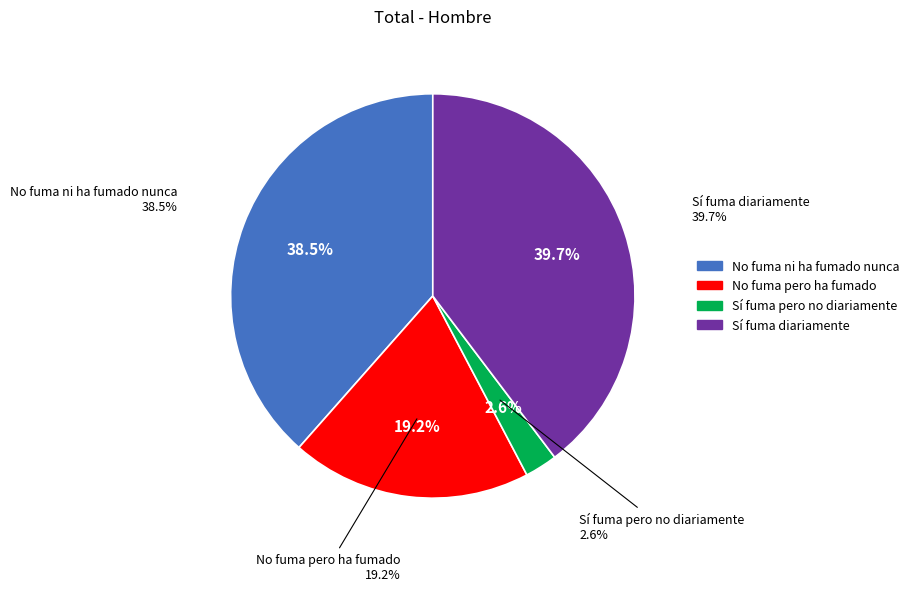

Count the number of slices in the pie.

4